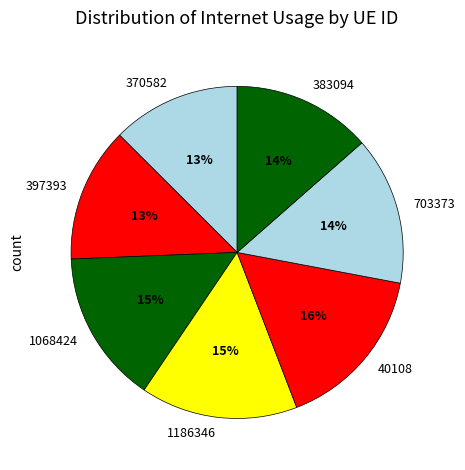

Combined, do 703373 and 1068424 account for over 50%?

No